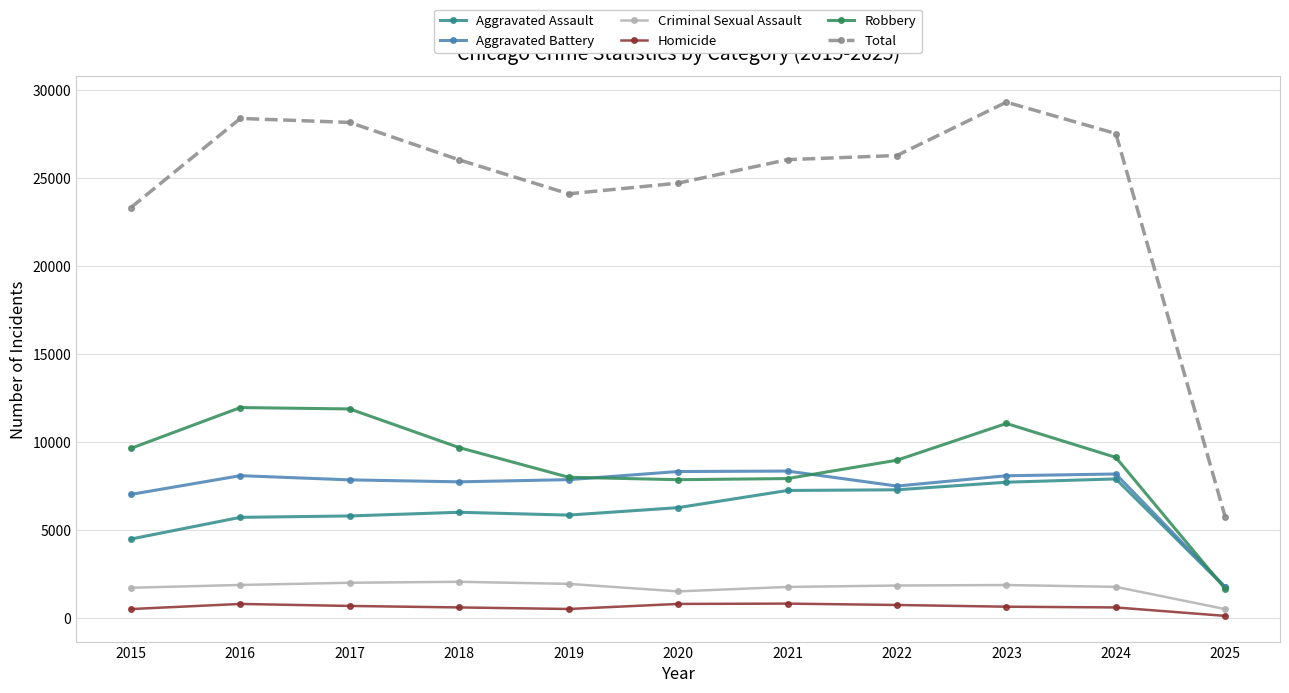

Between 2020 and 2024, which series saw the biggest shift?

Total